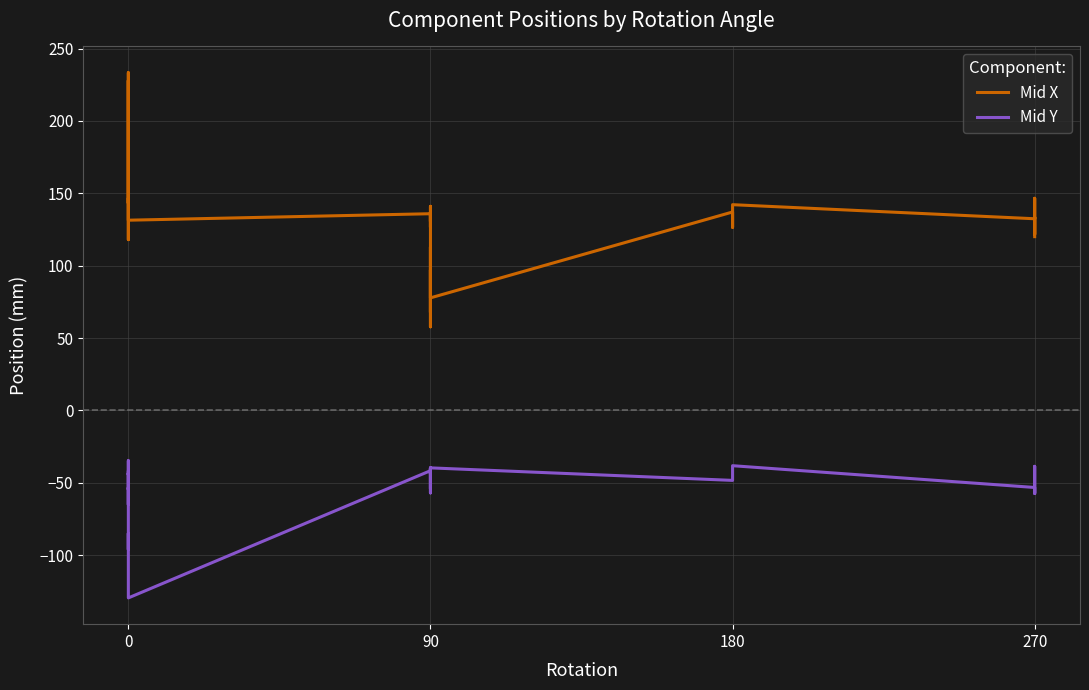

True or false: Mid X and Mid Y intersect in this chart.

False